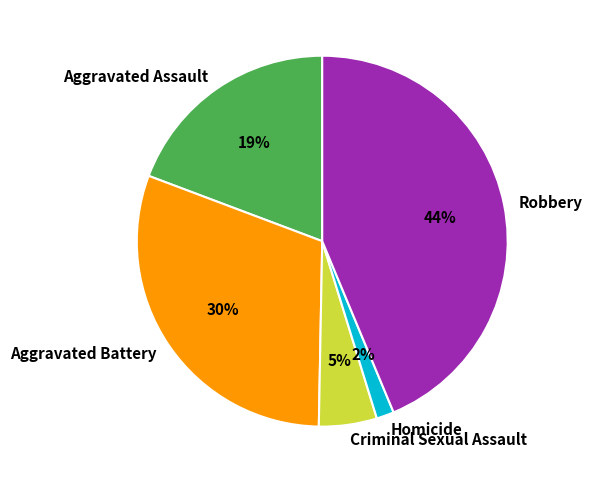

Which category has the smallest portion of the pie?

Homicide